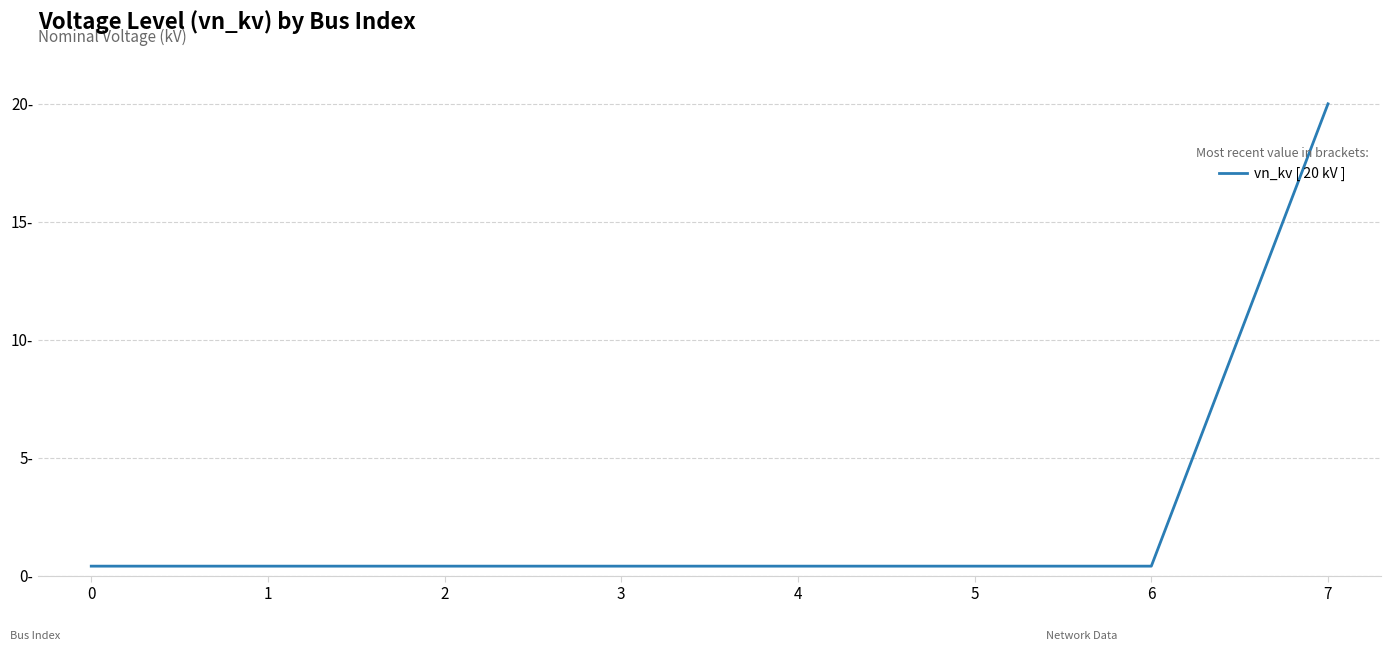

How many lines are shown in the chart?

1